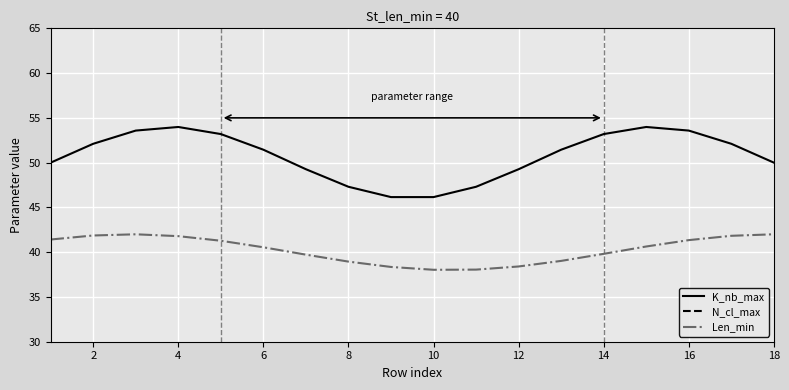

True or false: K_nb_max and Len_min intersect in this chart.

False